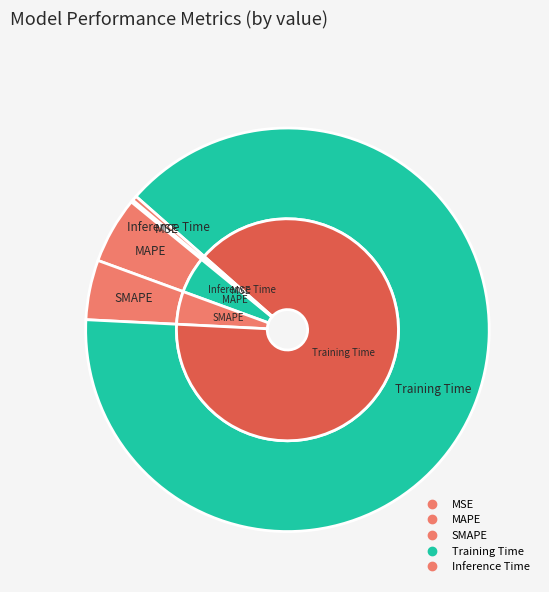

How many slices are in this pie chart?

5